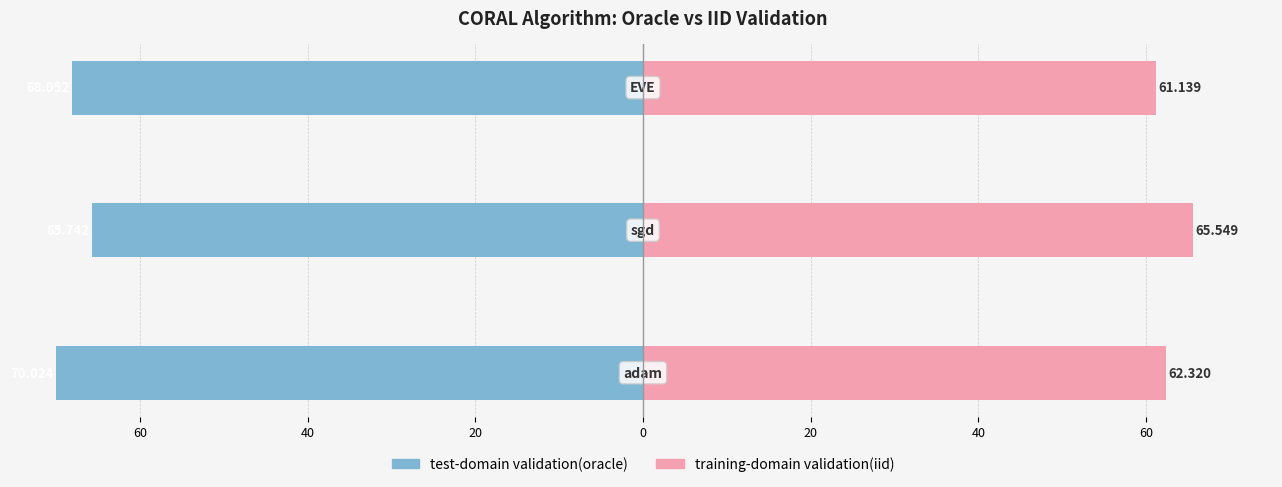

Reading left to right, transcribe all the data shown in this chart.

test-domain validation(oracle): -70.0	-65.7	-68.1
training-domain validation(iid): 62.3	65.5	61.1